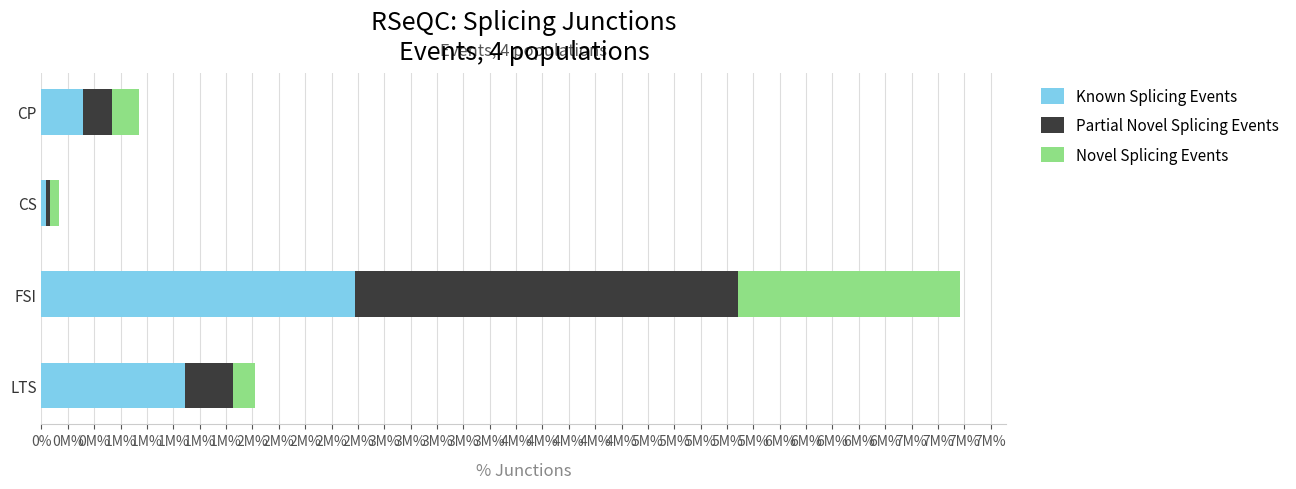

Reading left to right, transcribe all the data shown in this chart.

Known Splicing Events: 3.1	0.3	23.8	10.9
Partial Novel Splicing Events: 2.2	0.3	29.0	3.6
Novel Splicing Events: 2.1	0.7	16.9	1.7